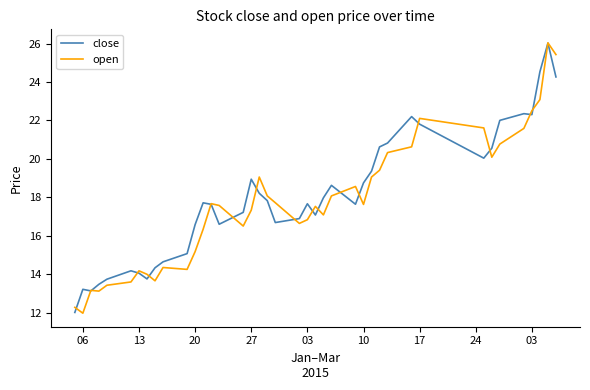

Which series has the largest total across all categories?

close